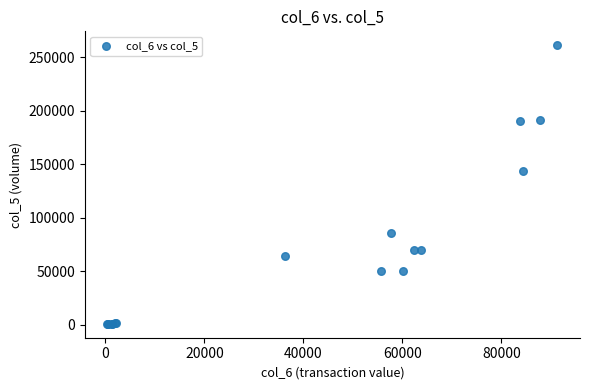

What Y value in the scatter plot is closest to 131000?

144000